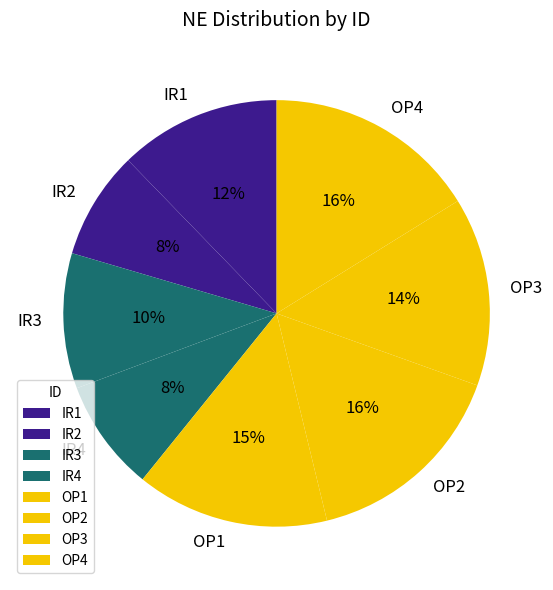

To the nearest percent, what portion does IR3 represent?

10%